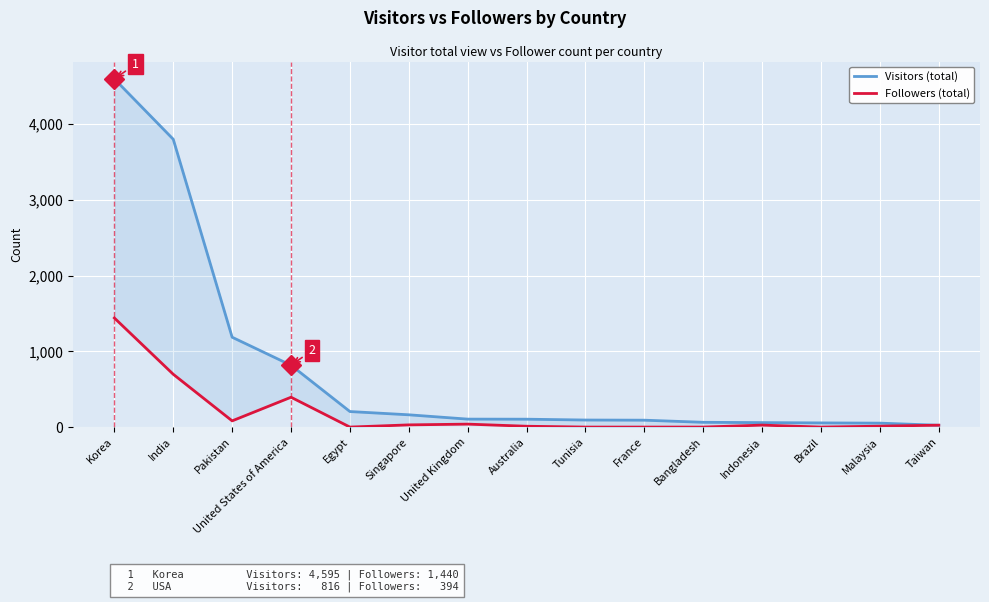

Which series changed the most between Australia and Bangladesh?

Visitors (total)